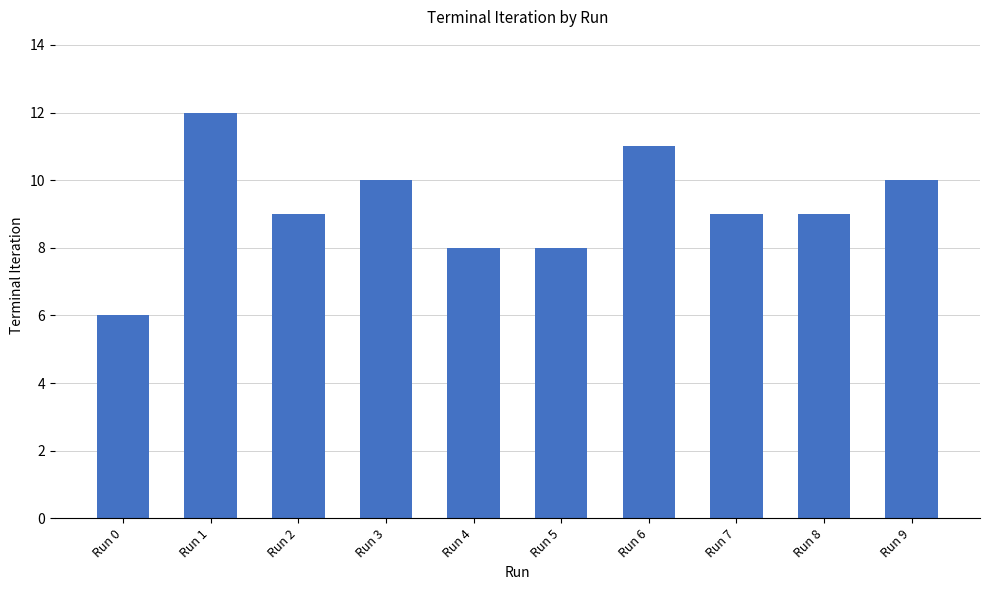

Does the chart contain stacked bars?

No